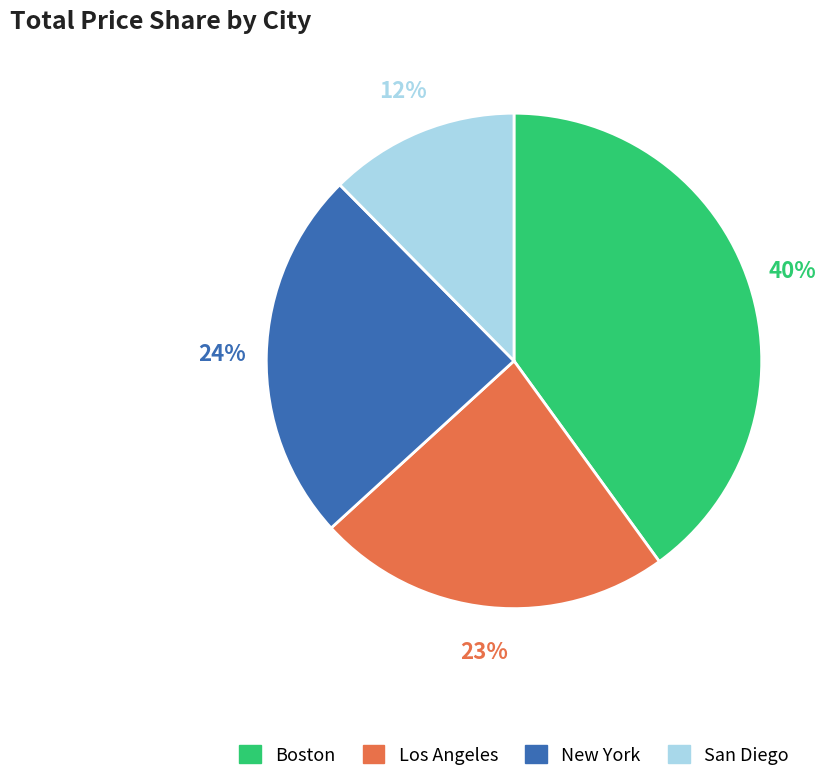

To the nearest percent, what percentage of the pie is San Diego?

12%